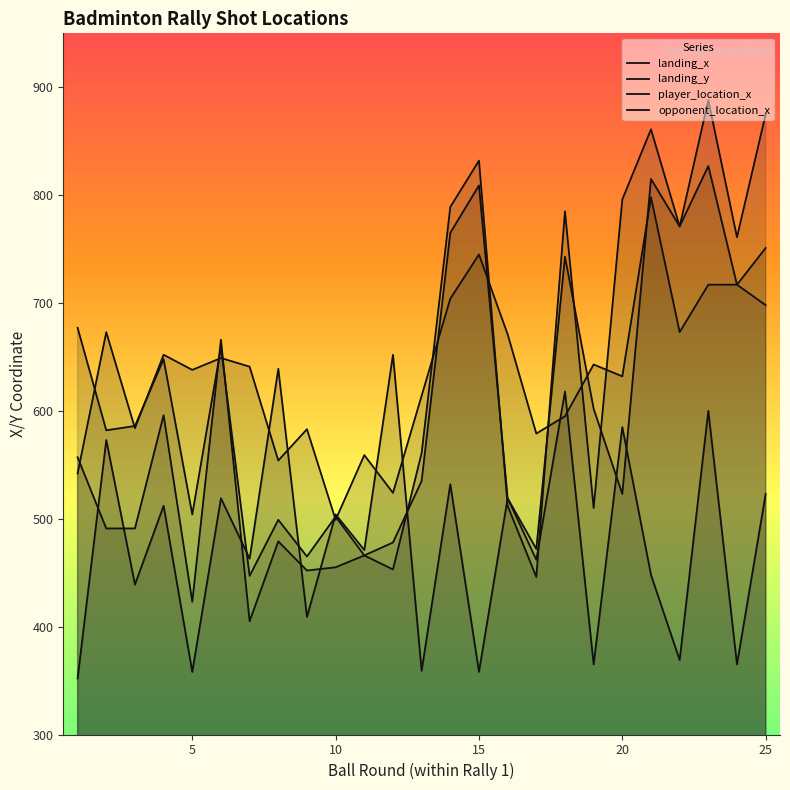

How many values in the landing_y series are below 471?

12